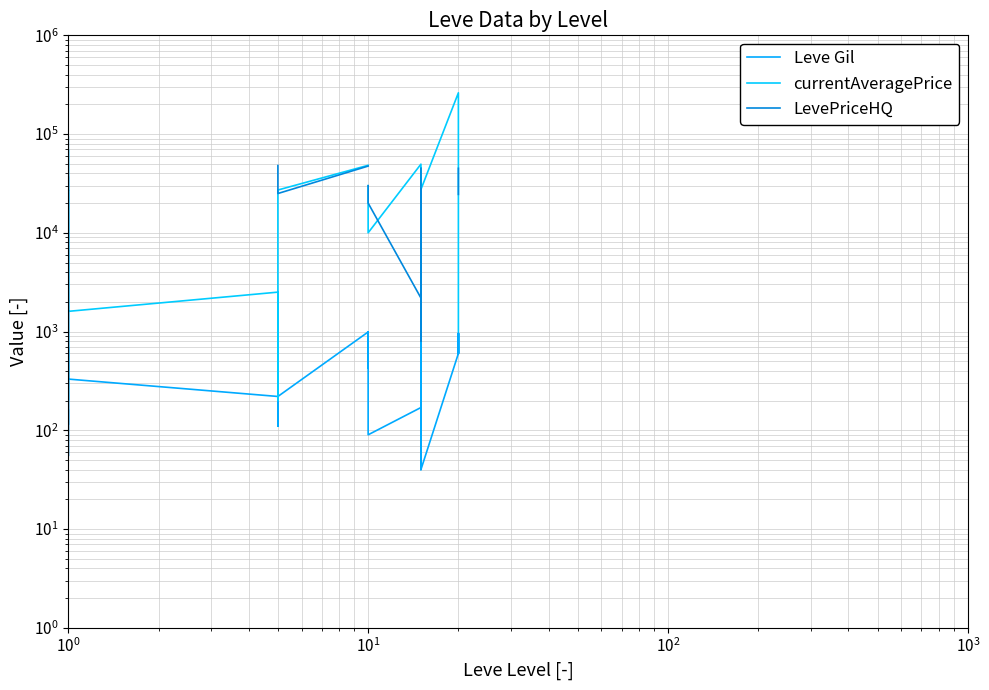

How many lines are shown in the chart?

3